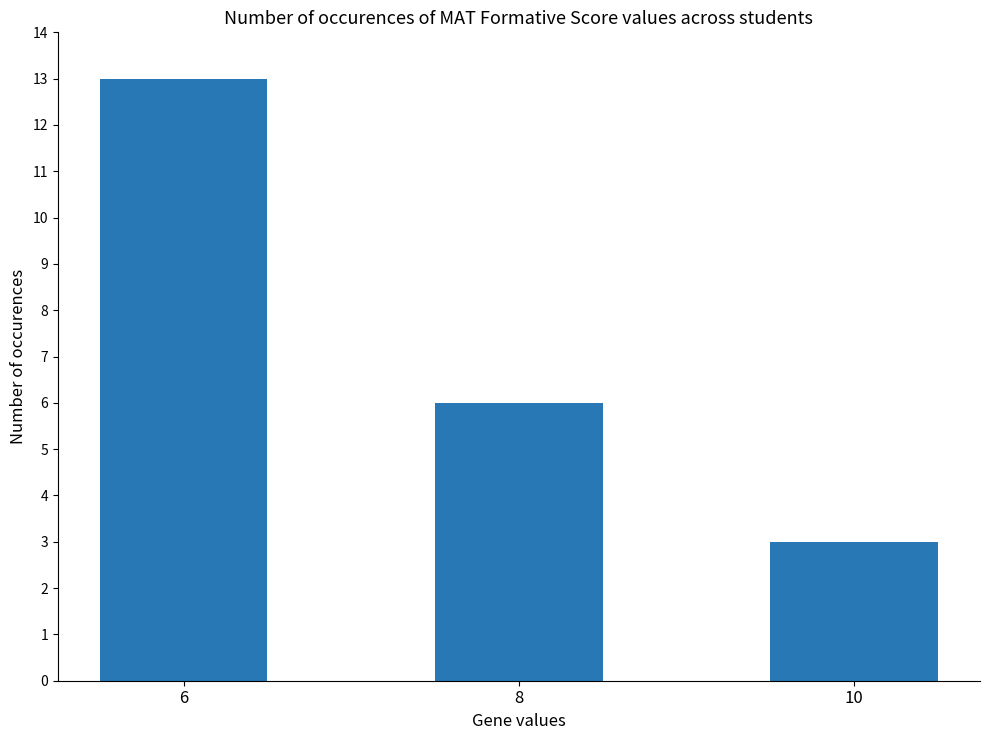

List the labels in order of value, largest first.

6, 8, 10